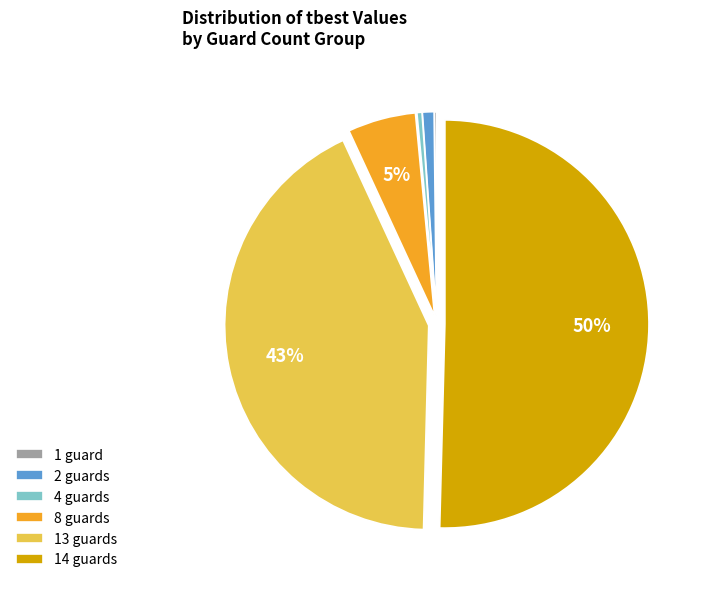

To the nearest percent, what percentage of the pie is 8 guards?

5%